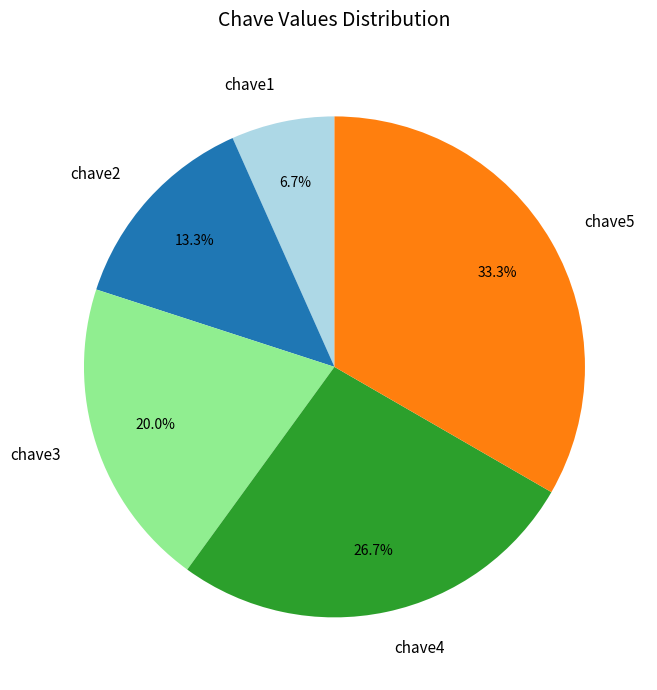

To the nearest percent, what percentage of the pie is chave2?

13%